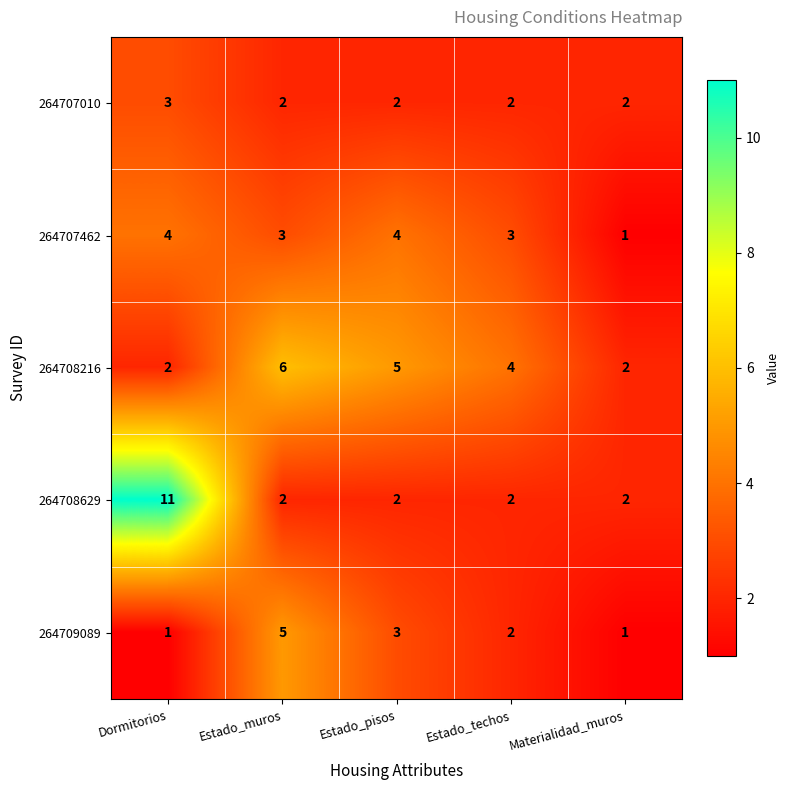

Which series has the widest spread of values?

264708629